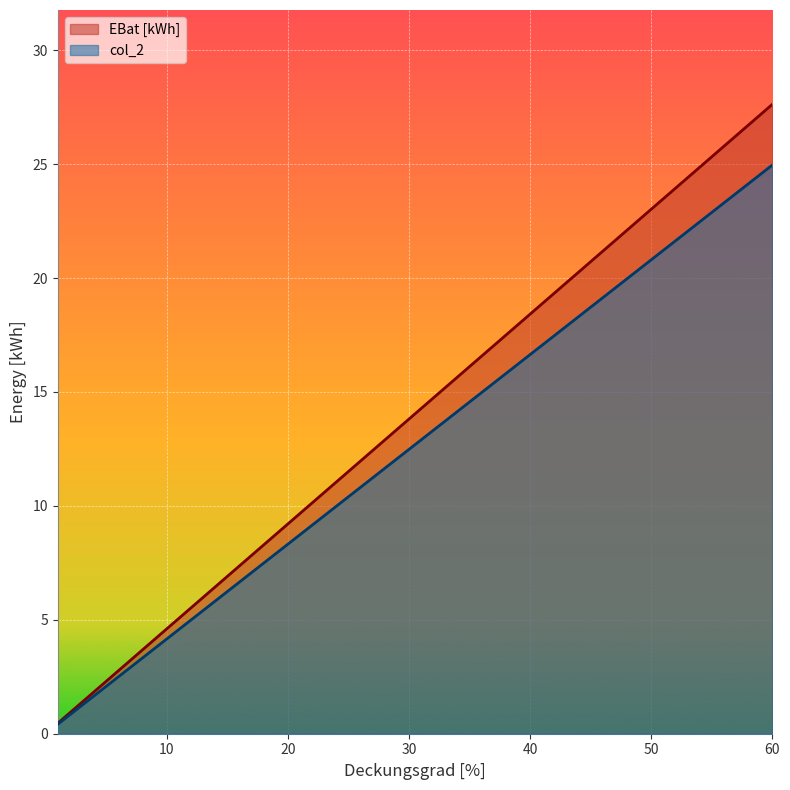

At 10, list the series in order from largest to smallest.

EBat [kWh], col_2